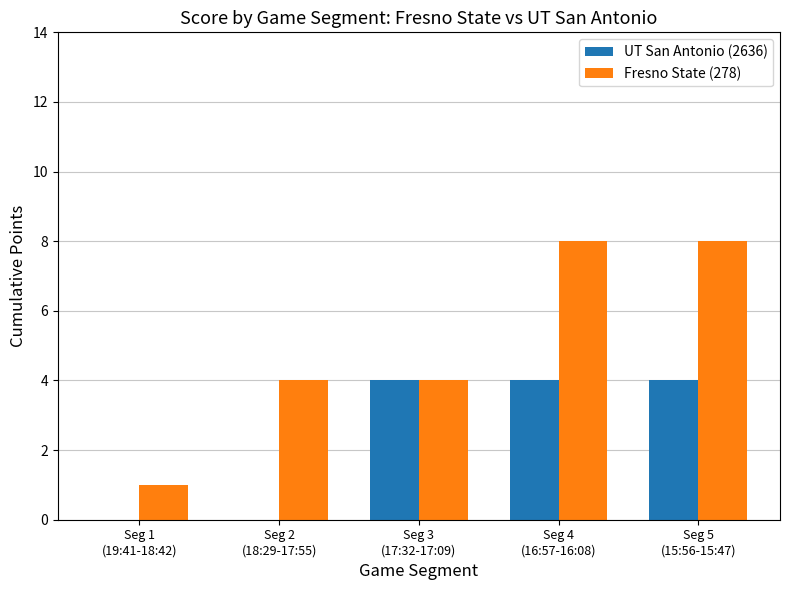

How many data points does each series have?

5